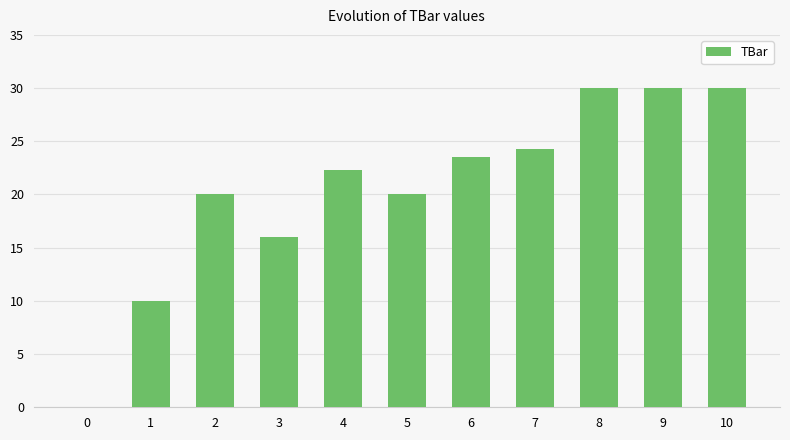

Reading left to right, extract all data points from this chart.

0=0.0	1=10.0	2=20.0	3=16.0	4=22.3	5=20.0	6=23.5	7=24.3	8=30.0	9=30.0	10=30.0